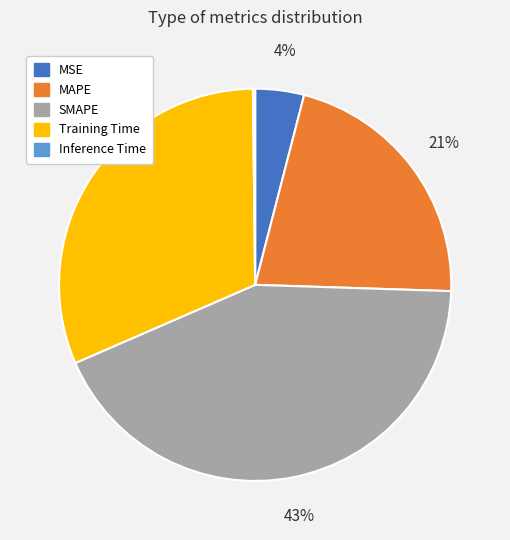

Which category has the biggest portion of the pie?

SMAPE